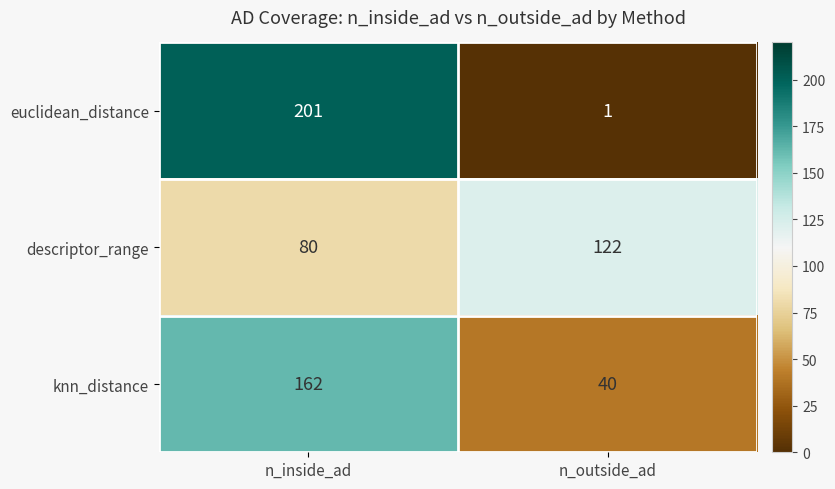

What is the total value across all series at n_inside_ad?

443